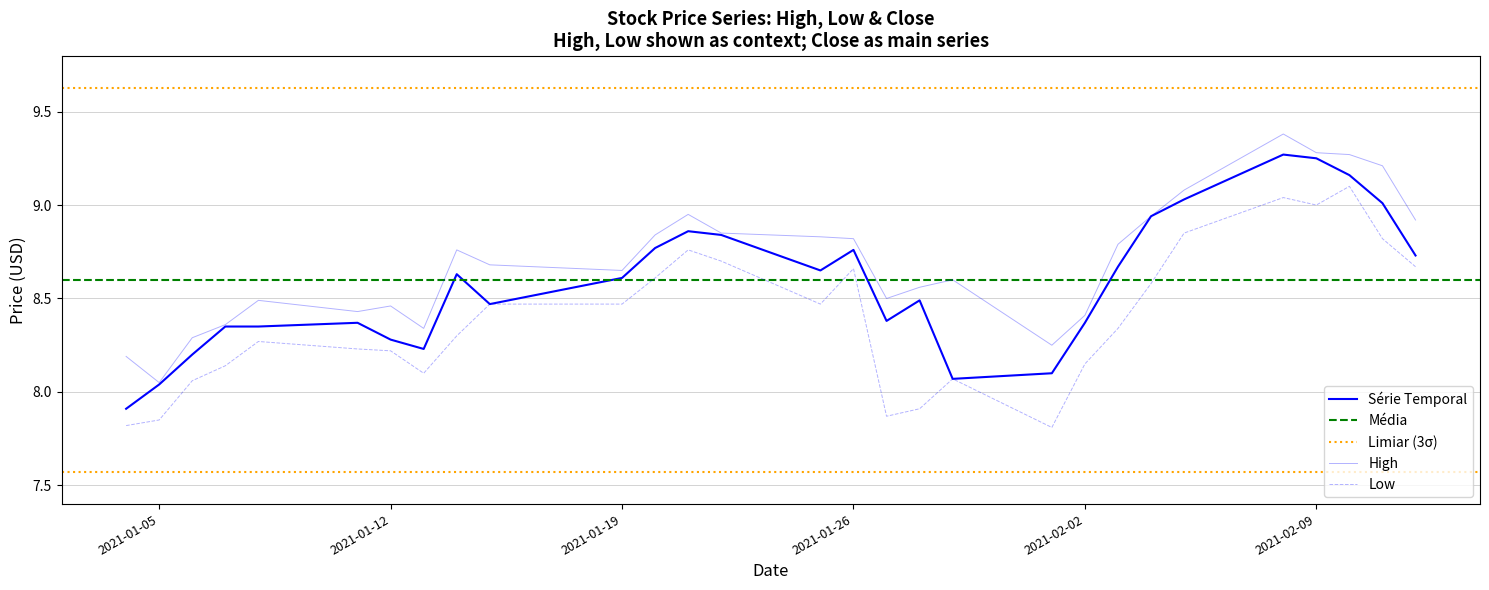

At how many categories does at least one series exceed 7?

29